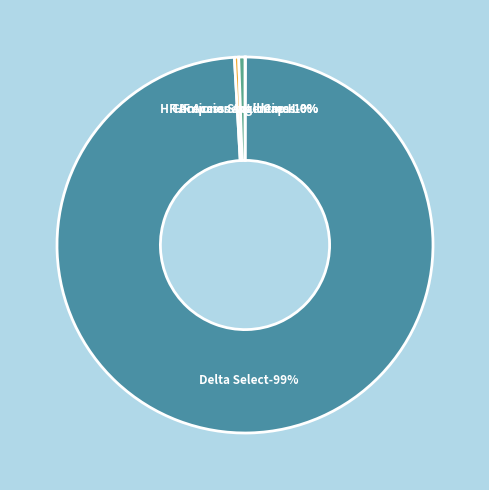

What percentage do Delta Select and Compass Small Cap II together represent?

99.1%